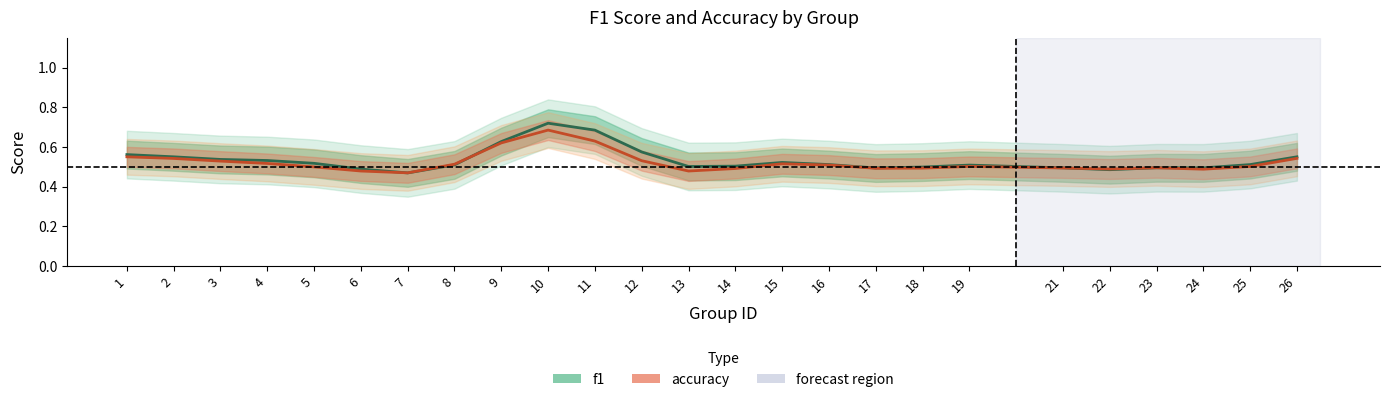

At which category is the sum across all series the highest?

10